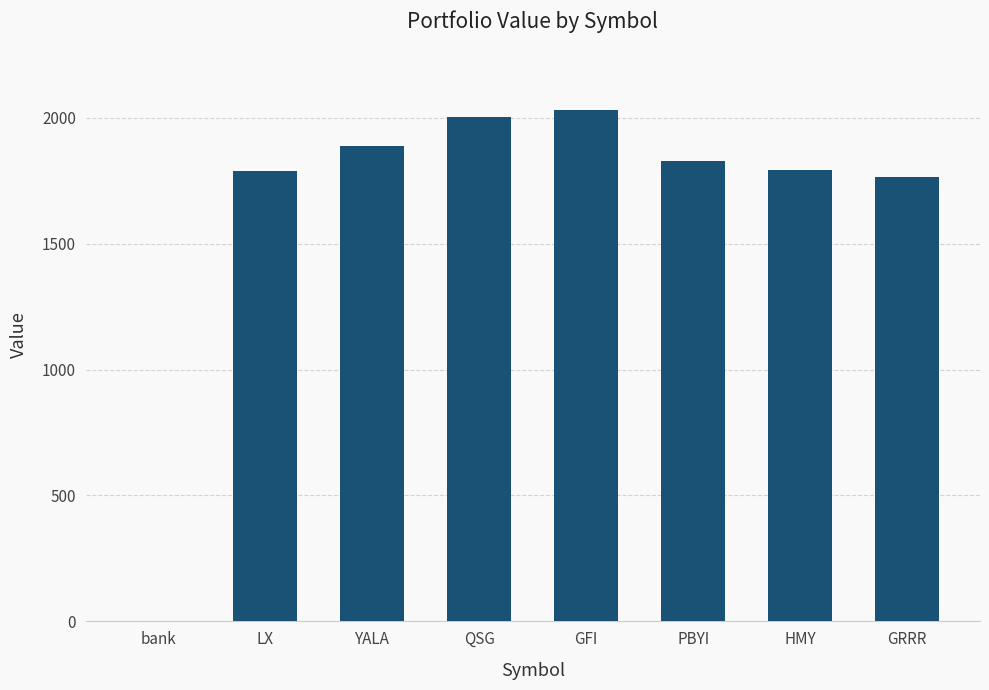

What is the change in value from QSG to HMY?

-209.9